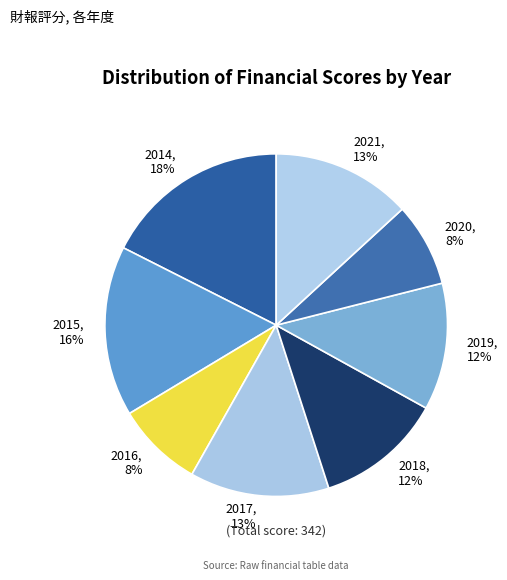

What percentage is the 2021 slice, to the nearest percent?

13%